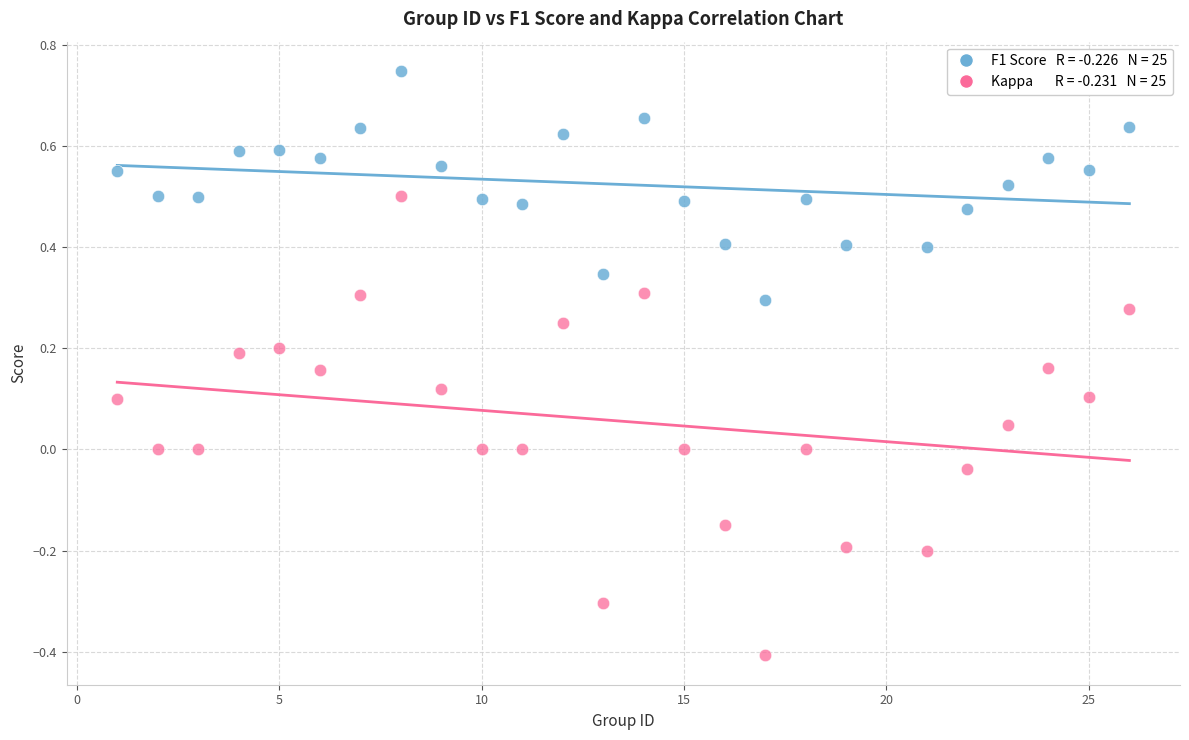

Across all data points, what is the range of X values (max minus min)?

25.0